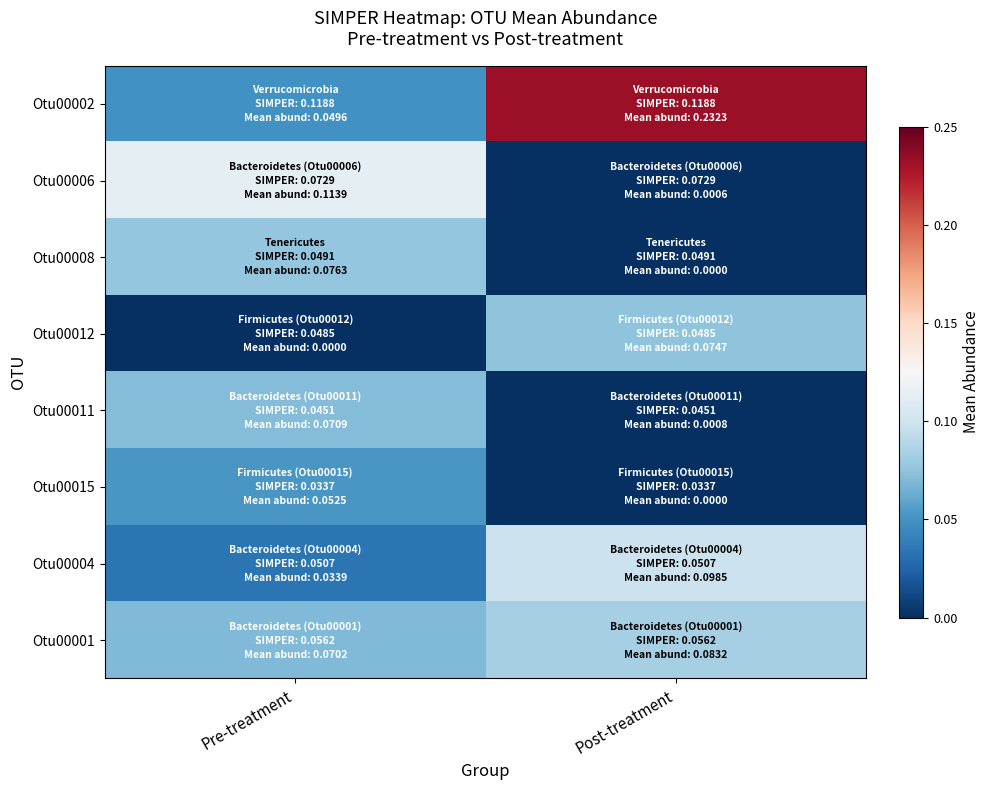

What is the difference between the highest and lowest values at Pre-treatment?

0.1